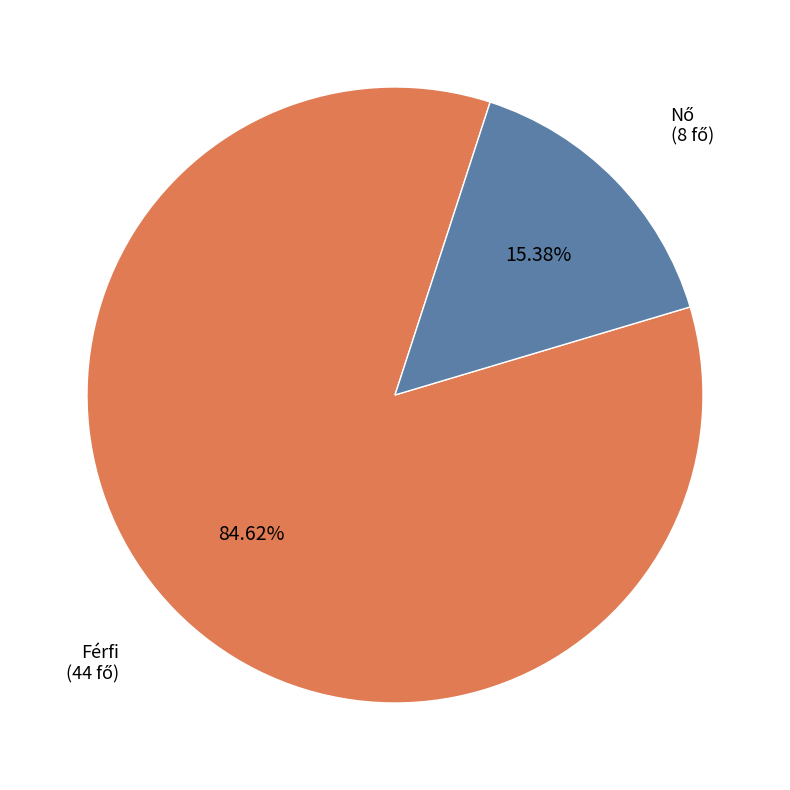

Which slice represents more than half of the pie?

Férfi